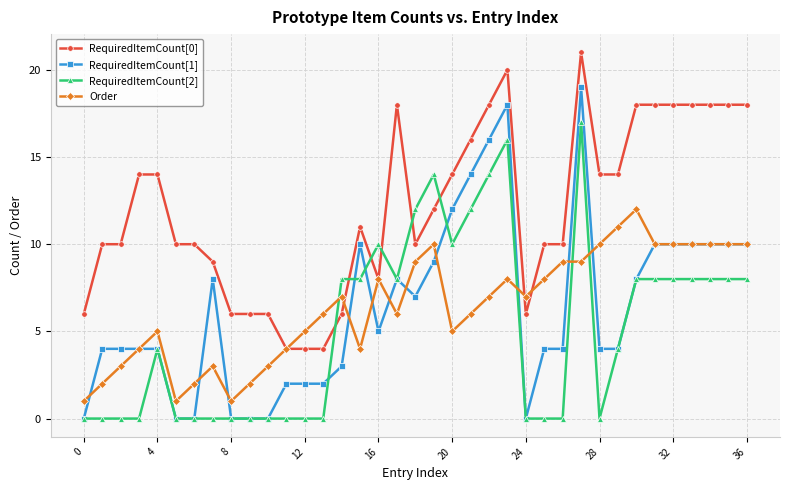

Reading left to right, extract all data points from this chart.

RequiredItemCount[0]: 6	10	10	14	14	10	10	9	6	6	6	4	4	4	6	11	8	18	10	12	14	16	18	20	6	10	10	21	14	14	18	18	18	18	18	18	18
RequiredItemCount[1]: 0	4	4	4	4	0	0	8	0	0	0	2	2	2	3	10	5	8	7	9	12	14	16	18	0	4	4	19	4	4	8	10	10	10	10	10	10
RequiredItemCount[2]: 0	0	0	0	4	0	0	0	0	0	0	0	0	0	8	8	10	8	12	14	10	12	14	16	0	0	0	17	0	4	8	8	8	8	8	8	8
Order: 1	2	3	4	5	1	2	3	1	2	3	4	5	6	7	4	8	6	9	10	5	6	7	8	7	8	9	9	10	11	12	10	10	10	10	10	10